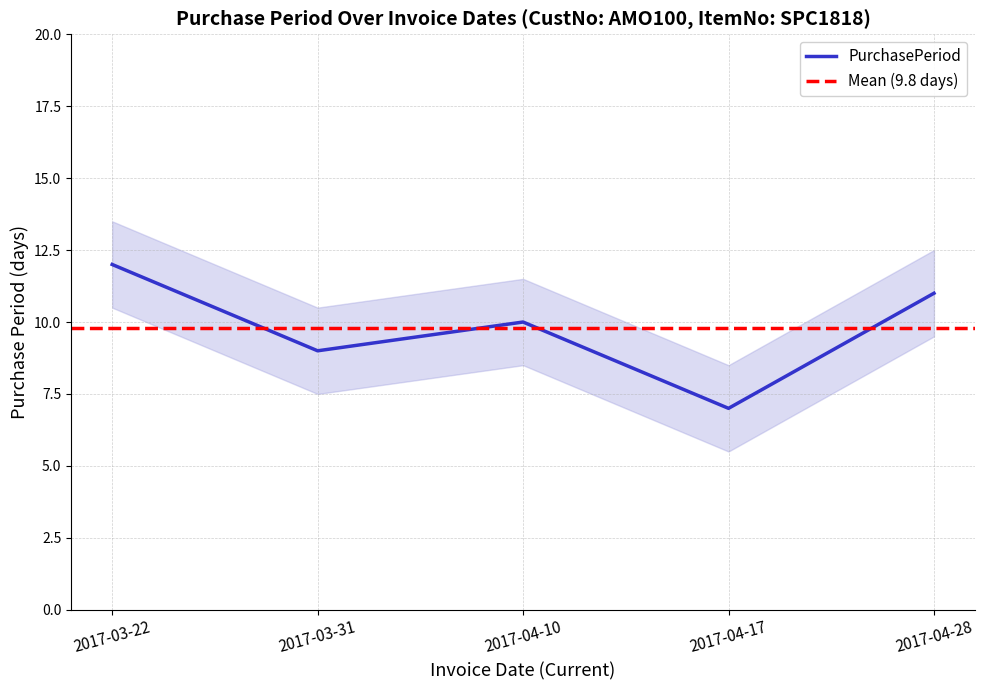

At which category does the data reach its first local peak?

2017-04-10